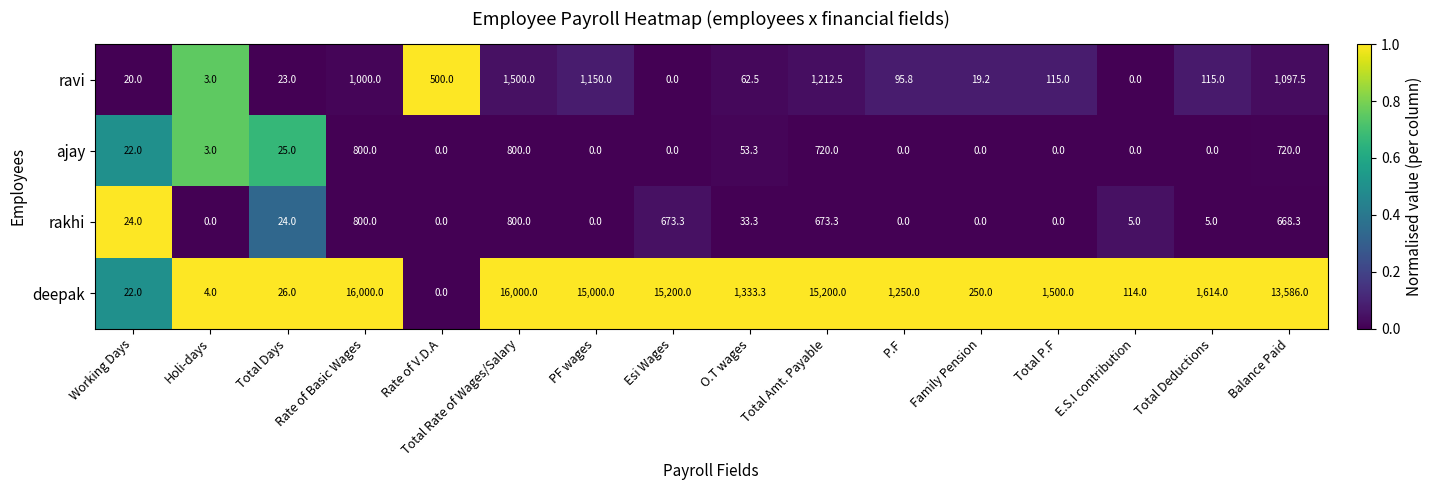

At how many categories does at least one series exceed 0?

16